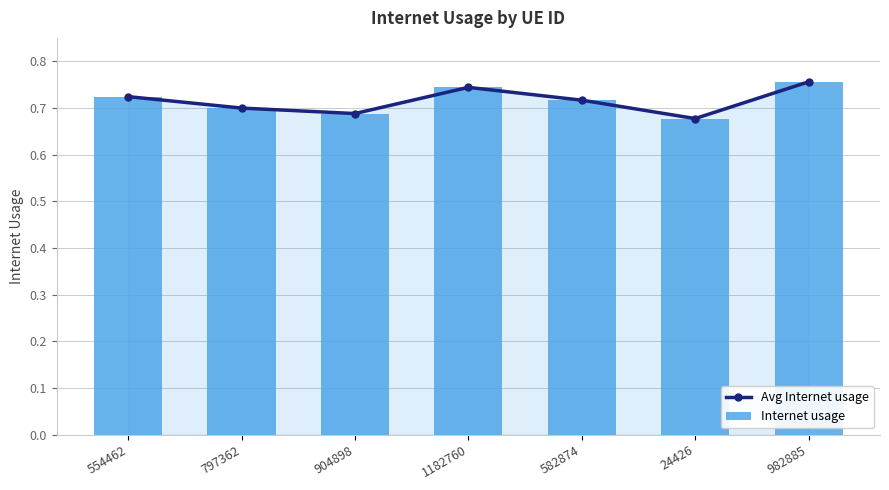

What is the sum of the Internet usage values at 904898 and 554462?

1.4